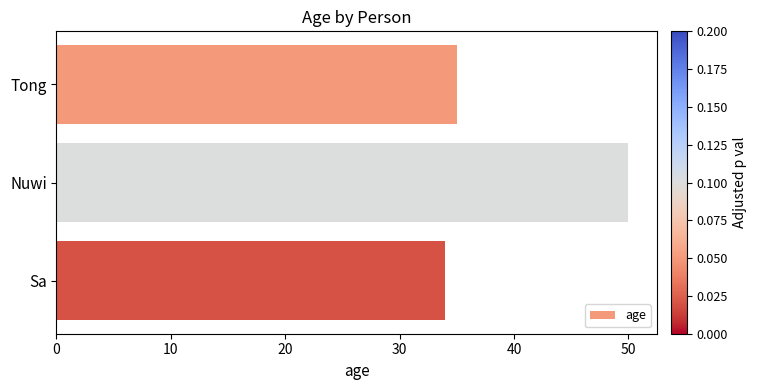

Rank the categories by value from lowest to highest.

Sa, Tong, Nuwi